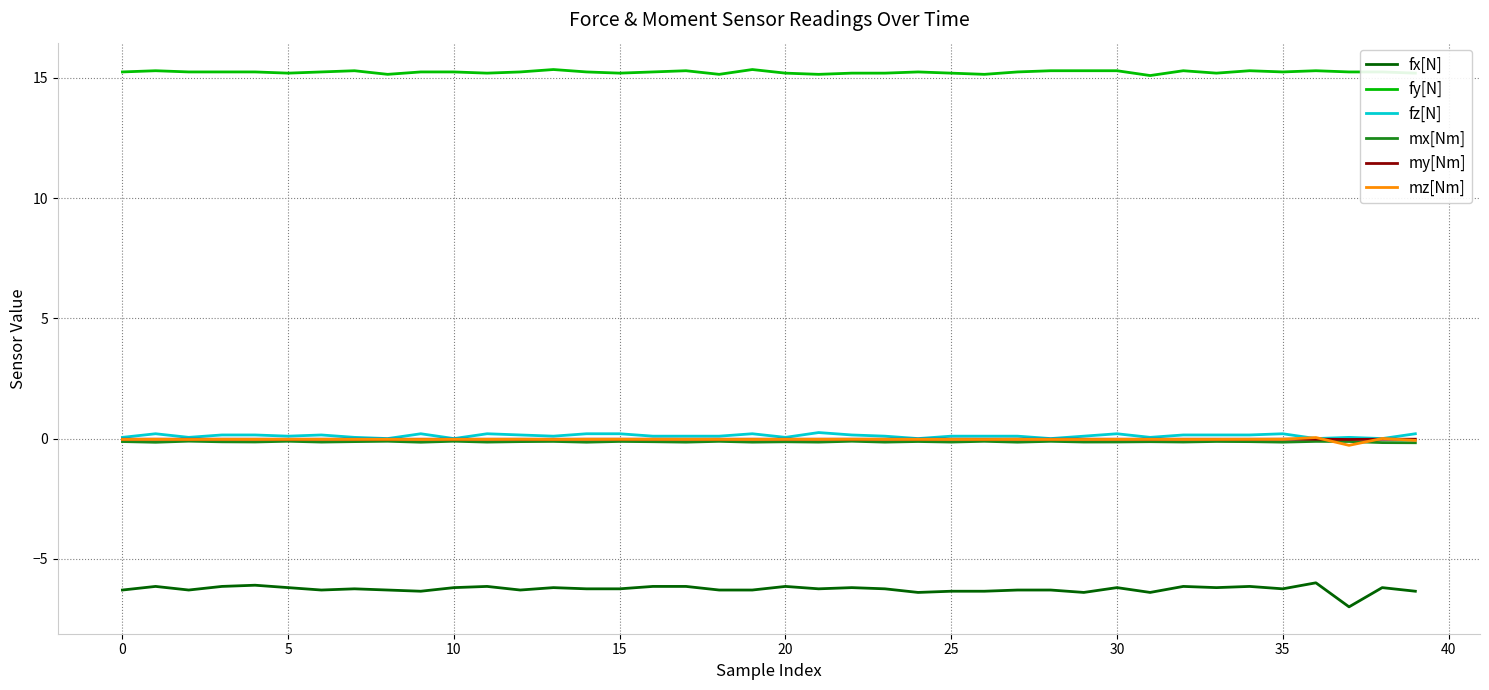

True or false: my[Nm] has more than 2 interior local peaks.

True